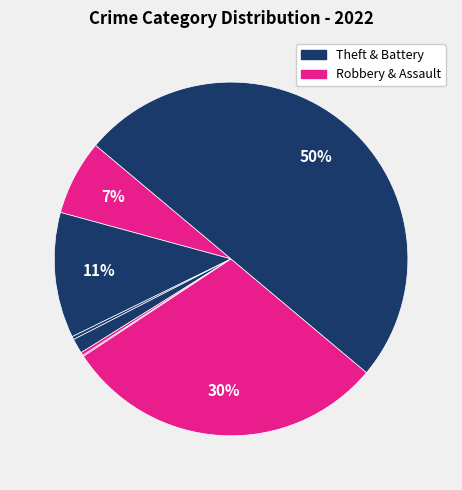

To the nearest percent, what is the difference between the largest and smallest slice percentages?

50%